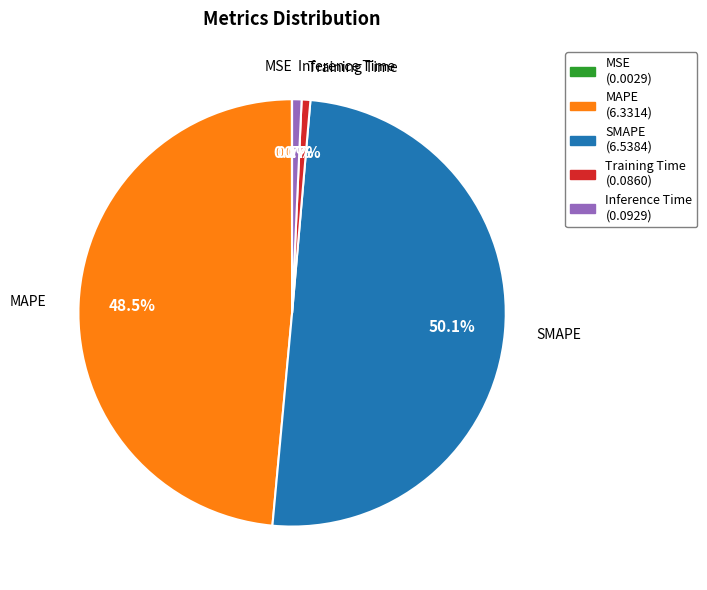

What is the total percentage of Training Time and MAPE?

49.2%